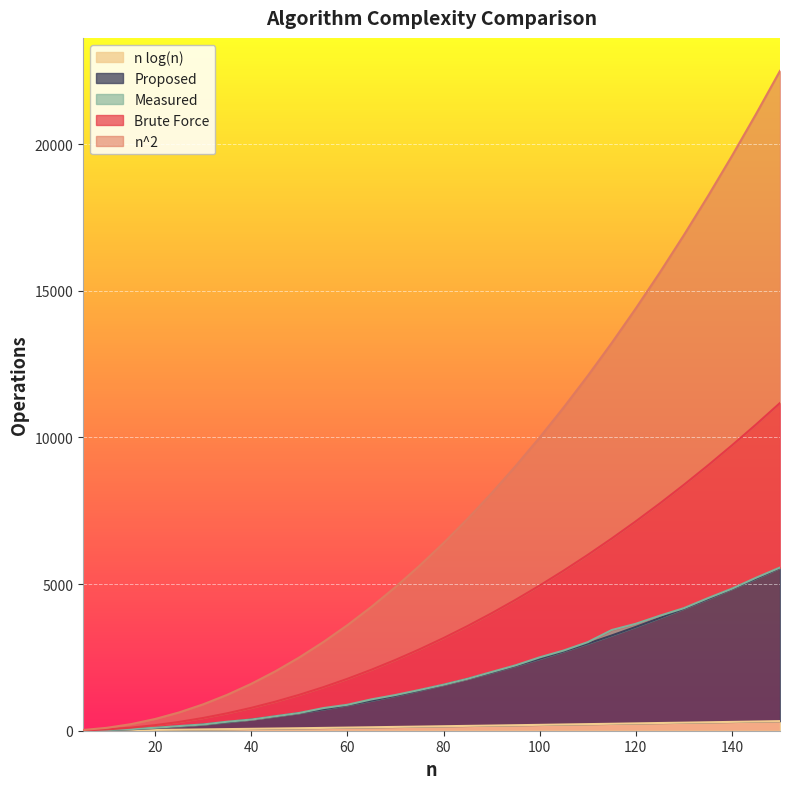

Rank the series at 65 from lowest to highest value.

n log(n), Proposed, Measured, Brute Force, n^2